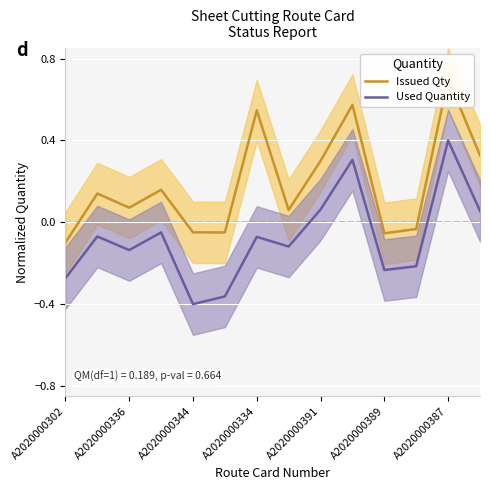

Rank the series by their maximum value, from highest to lowest.

Issued Qty, Used Quantity